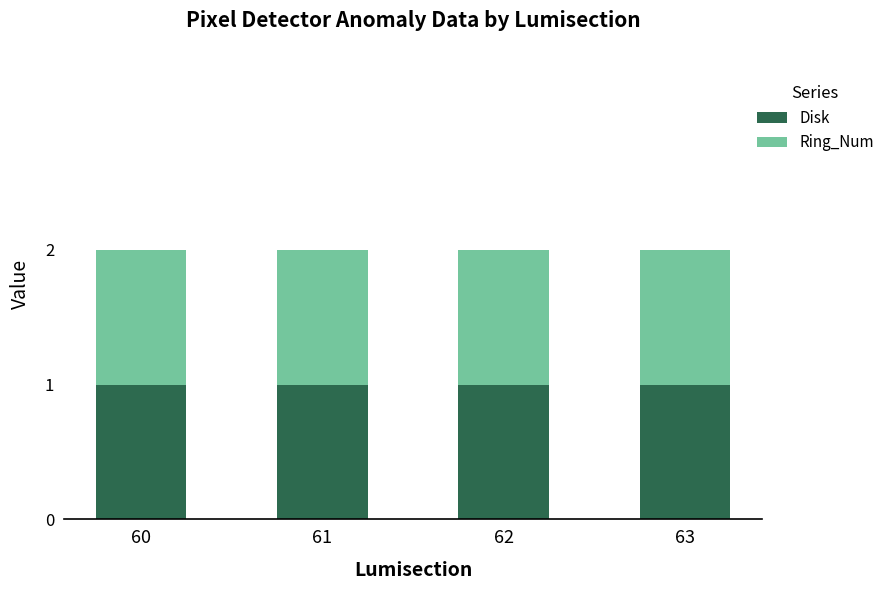

Which category has the lowest value in the Disk series?

60